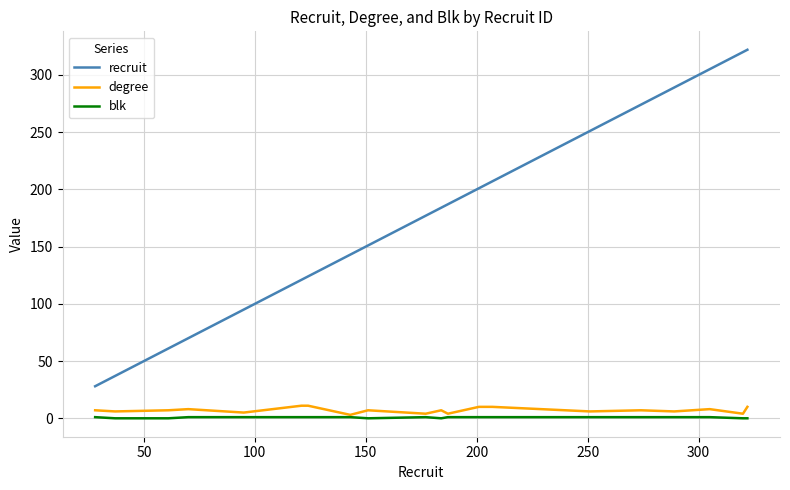

Which series has the largest total across all categories?

recruit